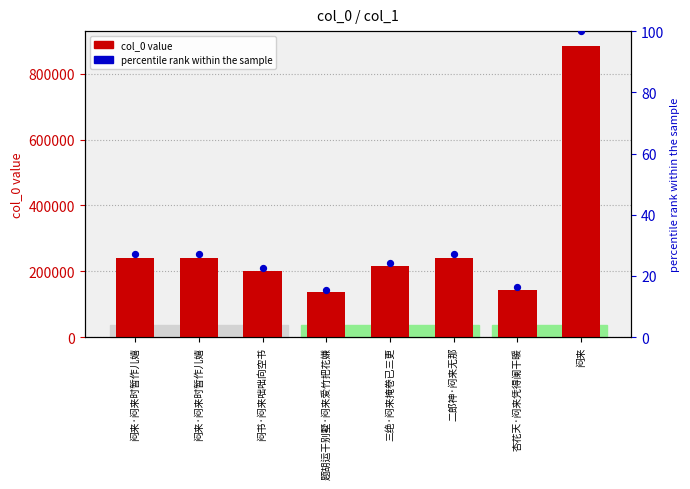

Which series reaches the maximum Y coordinate?

col_0 value